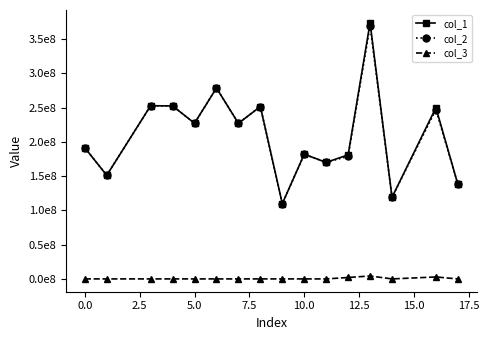

True or false: col_1 and col_2 cross at least once.

False